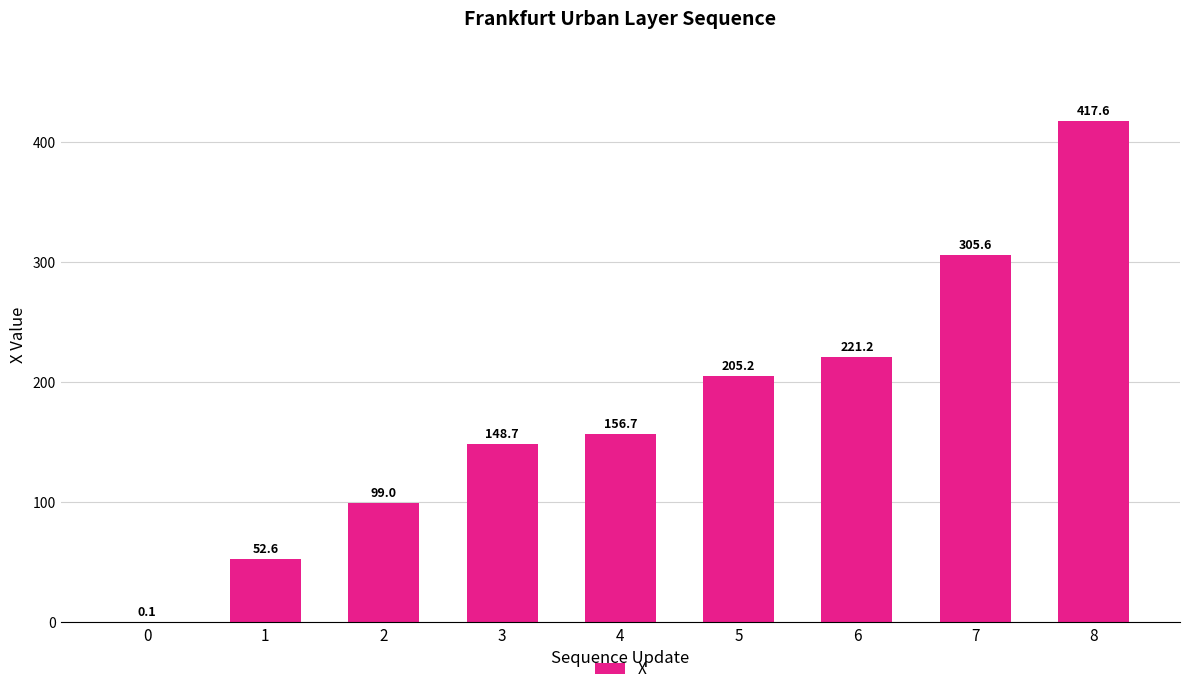

What is the change in value from 3 to 7?

+156.9